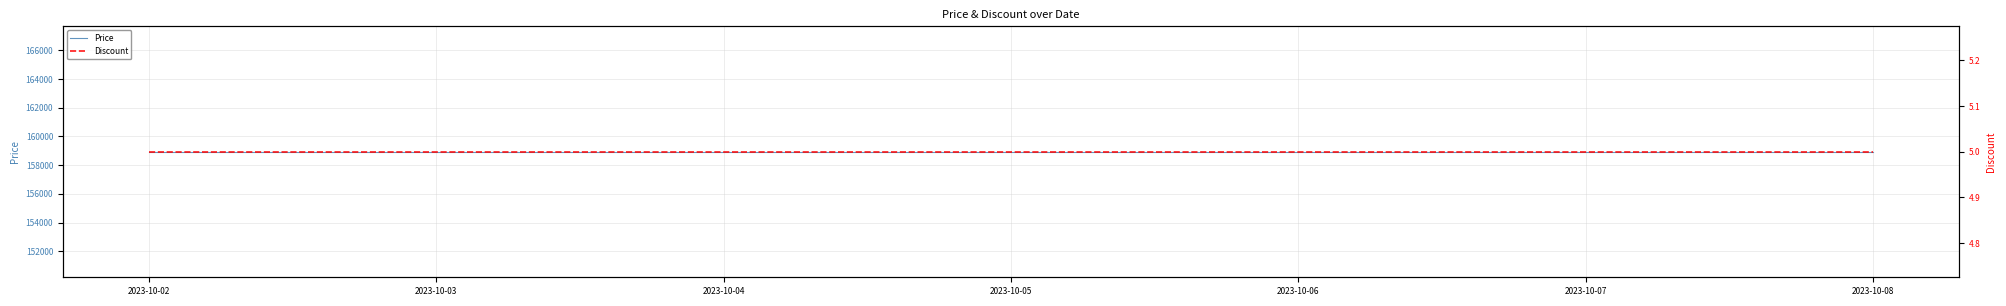

What is the greatest value displayed?

158930